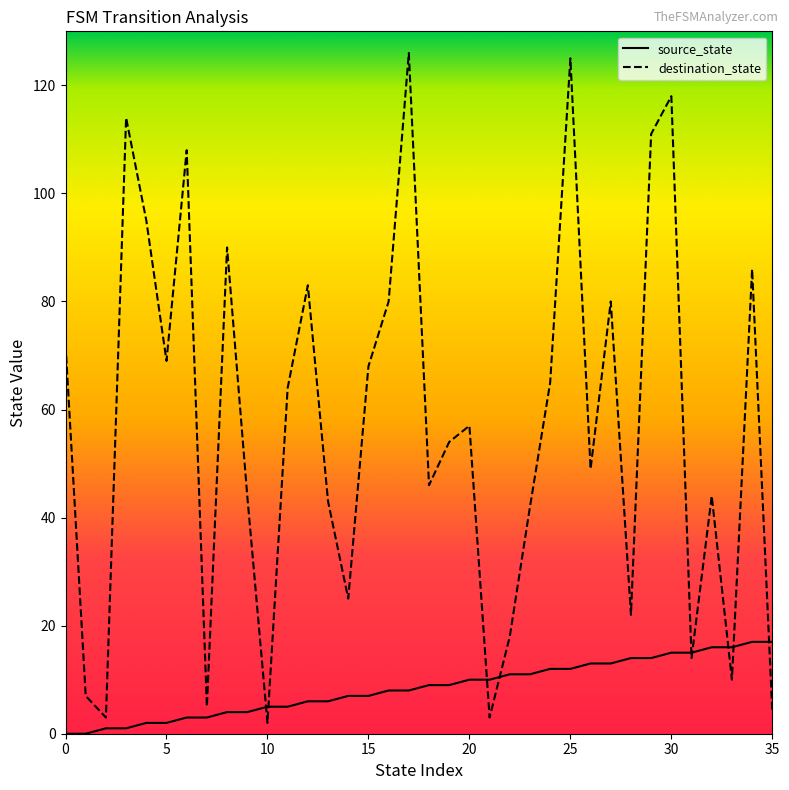

Which series has the largest total across all categories?

destination_state